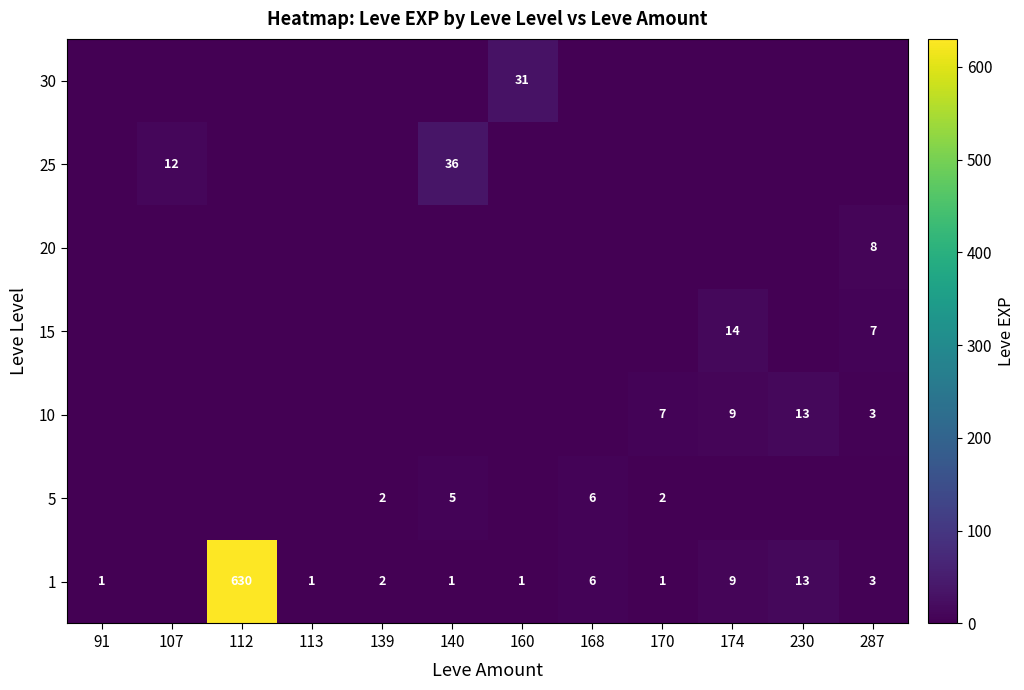

True or false: 10 has a value of 8 at 230.

False